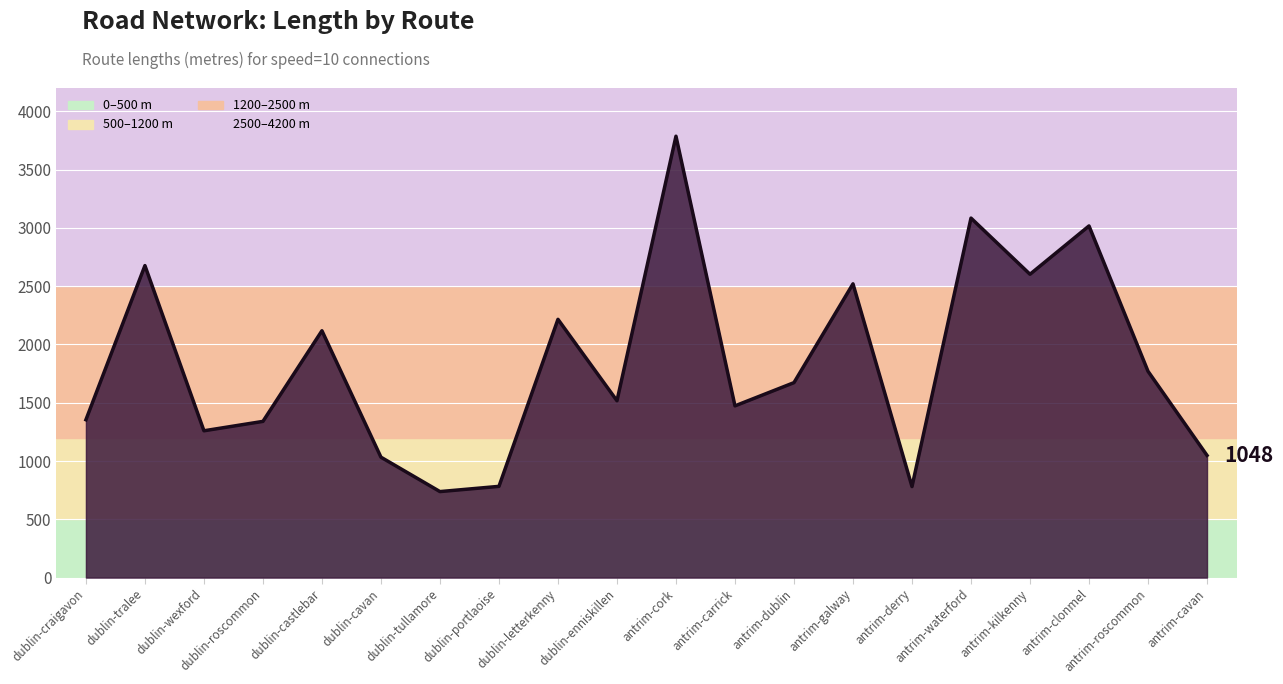

What is the difference between the maximum and minimum values?

3048.7